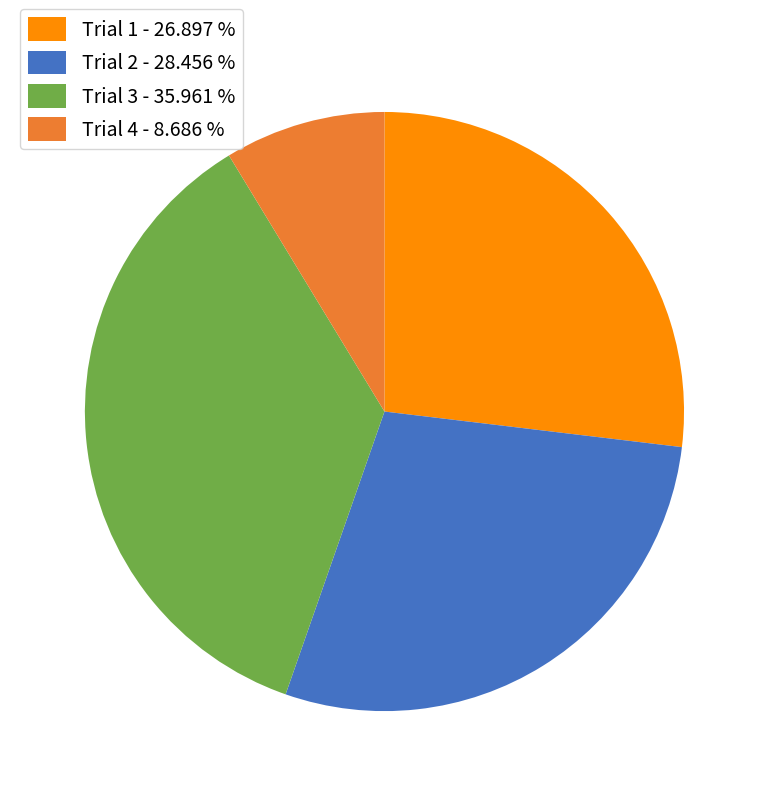

Approximately how many times larger is the value at Trial 3 compared to Trial 2?

1.3